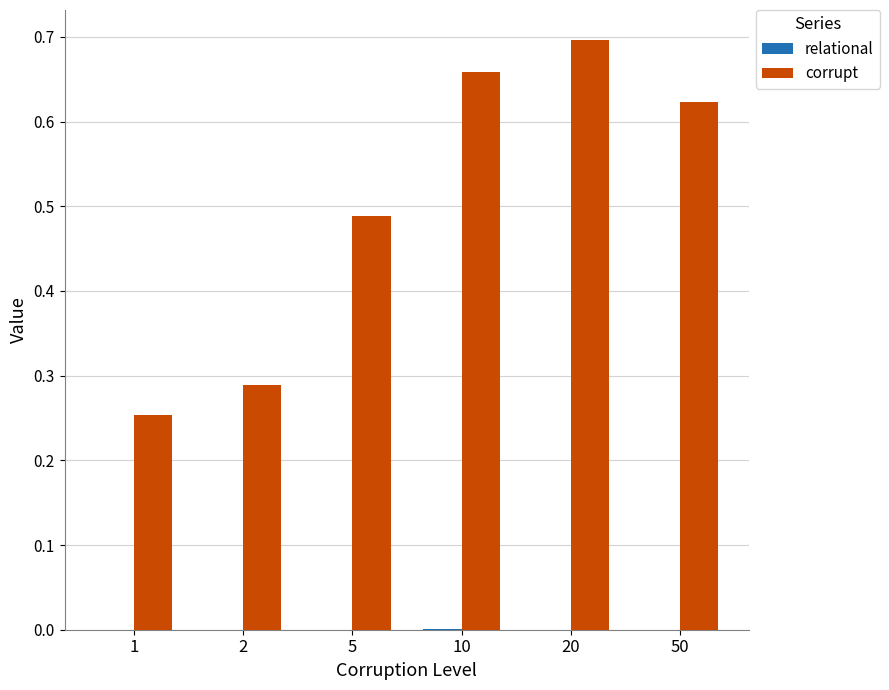

Which series has the largest total across all categories?

corrupt